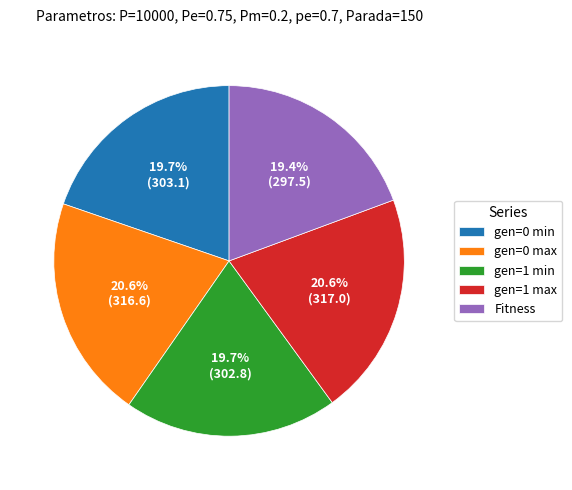

Does gen=1 max account for over 50% of the chart?

No